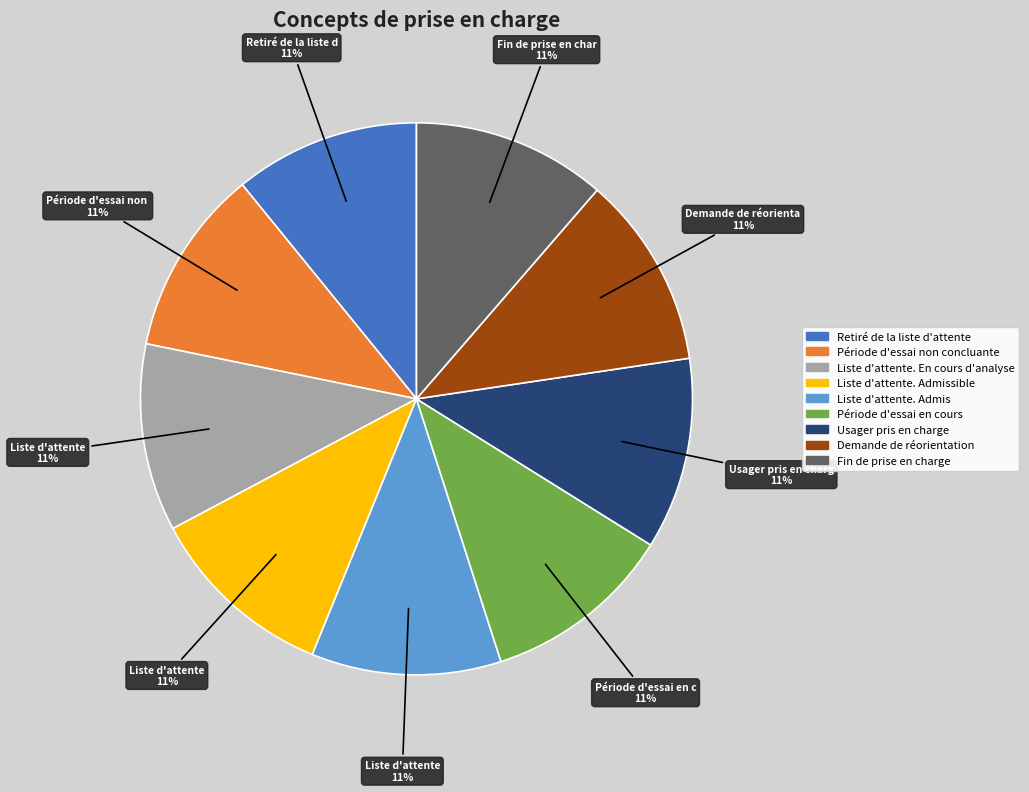

The Retiré de la liste d'attente slice represents 1% of the pie. True or false?

False